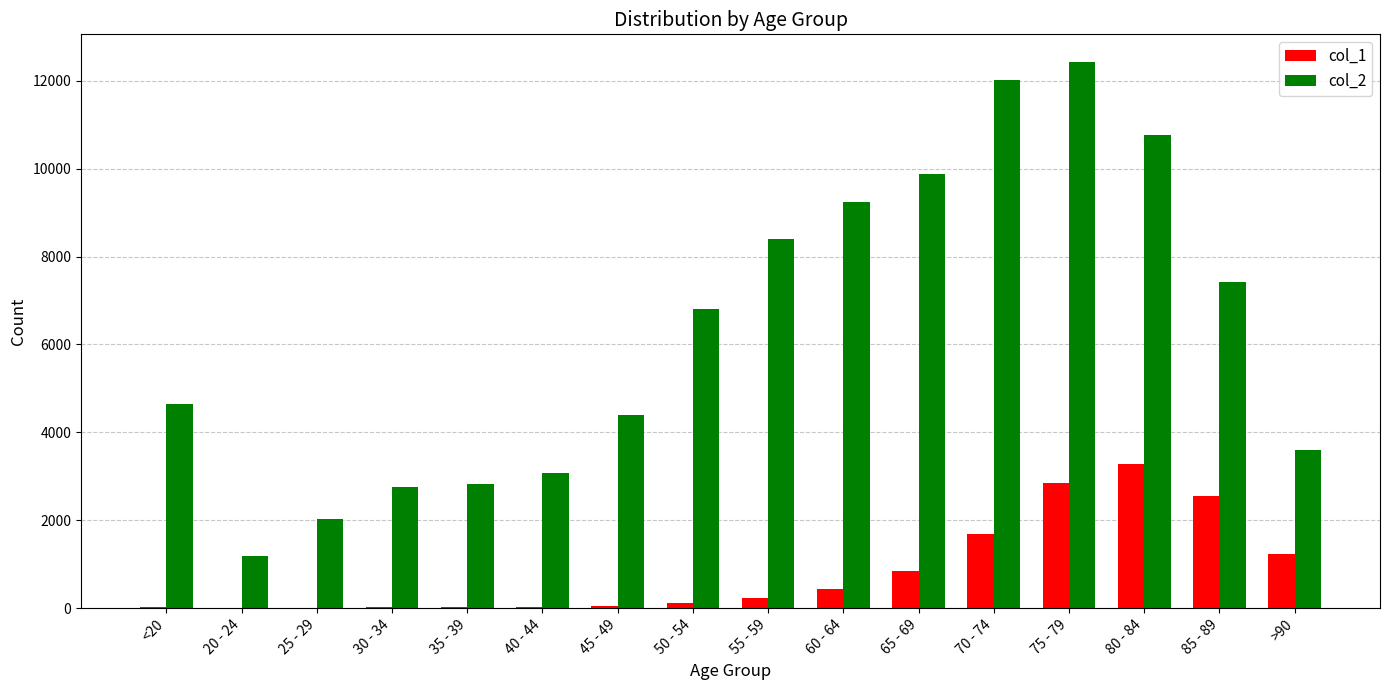

What is the maximum value shown in the chart?

12434